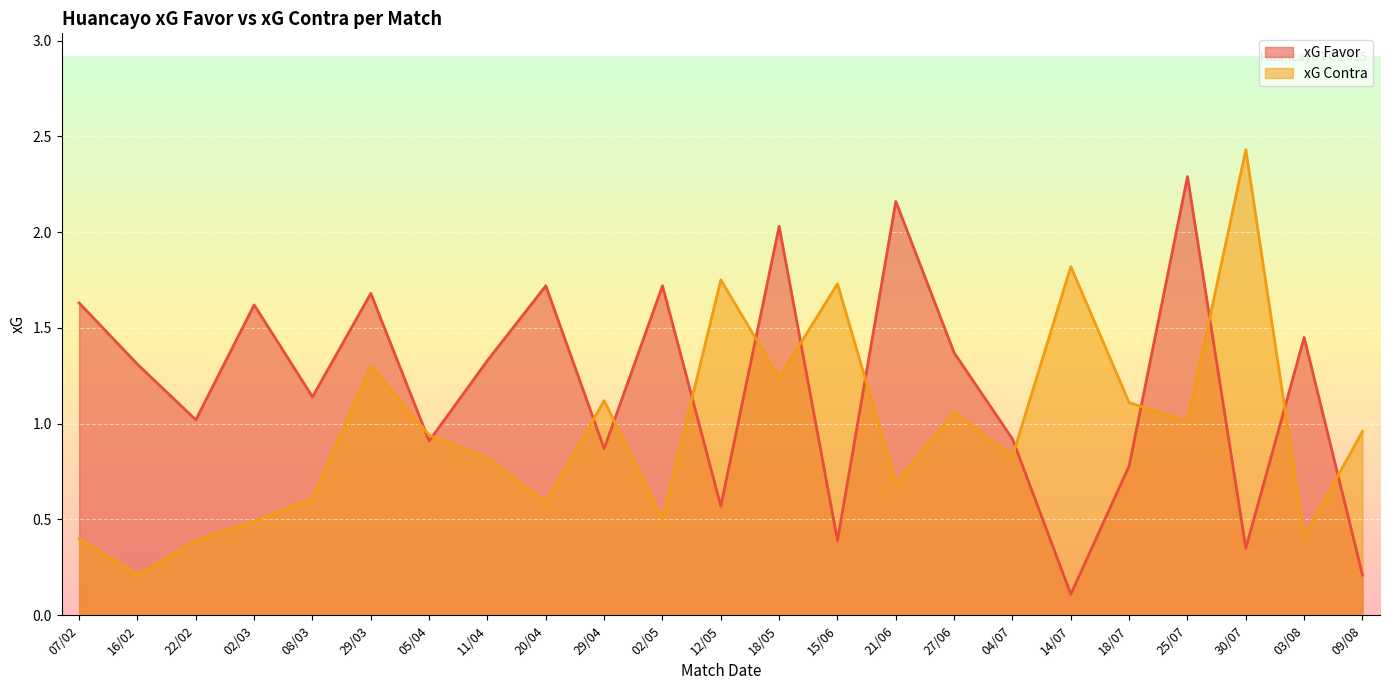

True or false: xG Contra and xG Favor intersect in this chart.

True